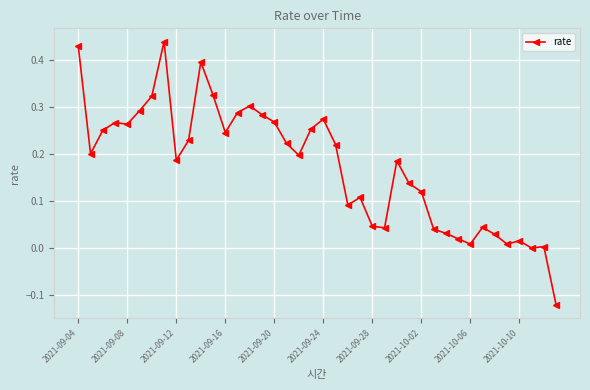

What is the difference between the maximum and minimum values?

0.6